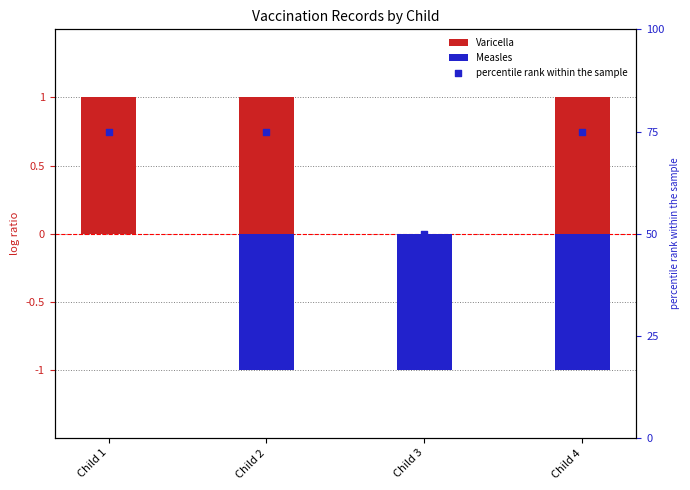

Which series contains the lowest Y value?

Measles